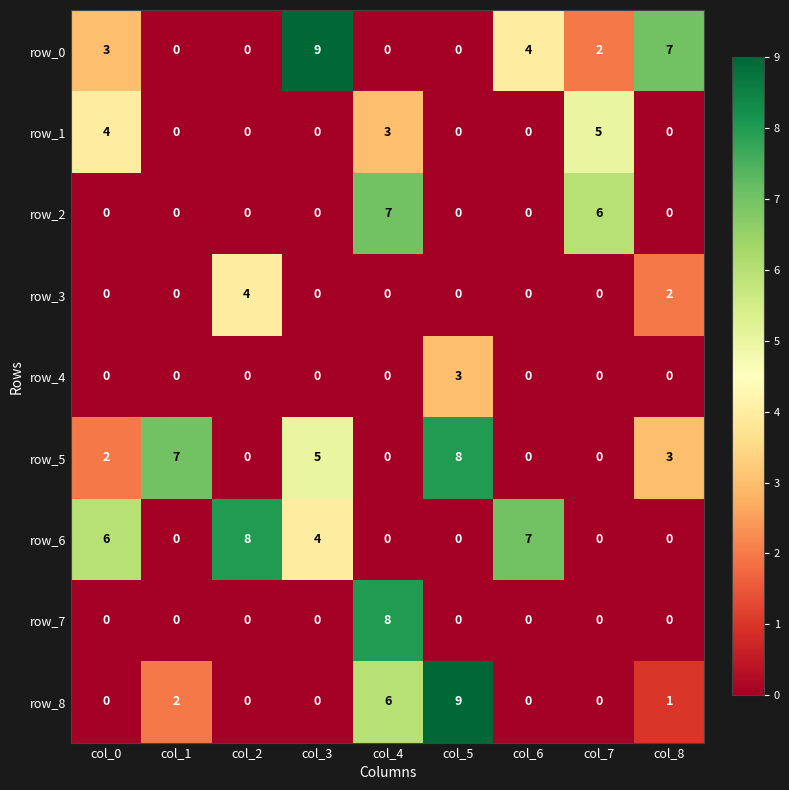

At which category is the sum across all series the highest?

col_4